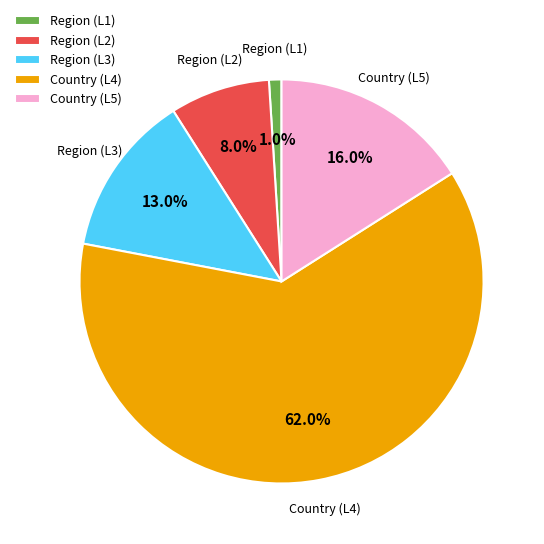

Is the sum of Region (L2) and Country (L4) greater than half?

Yes